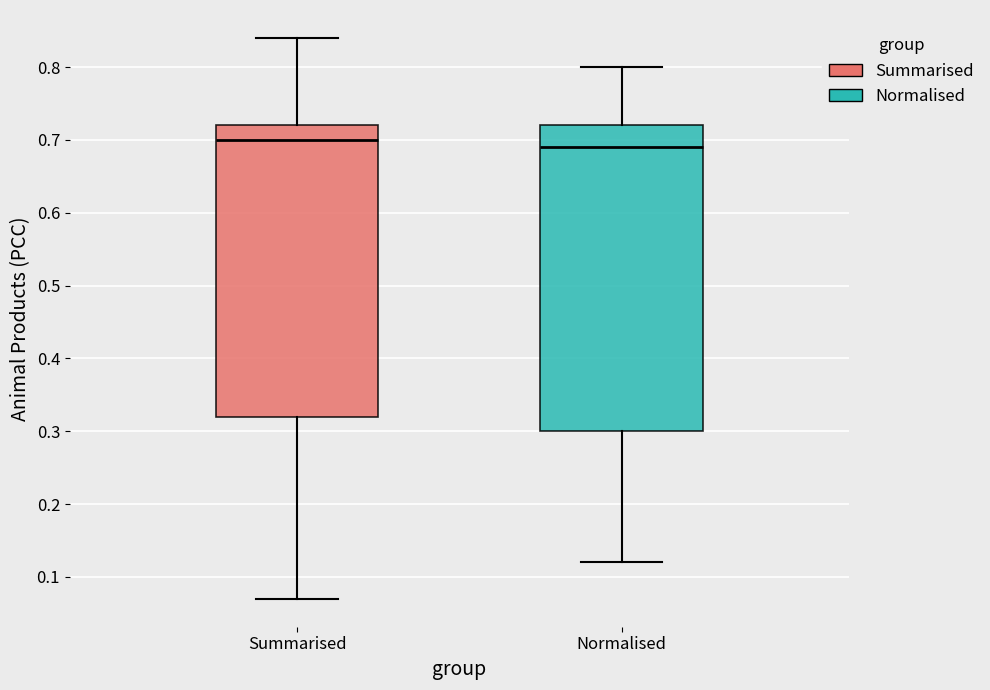

Reading left to right, transcribe this box plot: for each box, give where its median line is, the range the box spans, and where its two whiskers end, as read against the y-axis. The values are not printed on the chart, so give them approximately, as read against the axis.

Summarised: median 0.70, box 0.32 to 0.72, whiskers 0.07 to 0.84
Normalised: median 0.69, box 0.30 to 0.72, whiskers 0.12 to 0.80